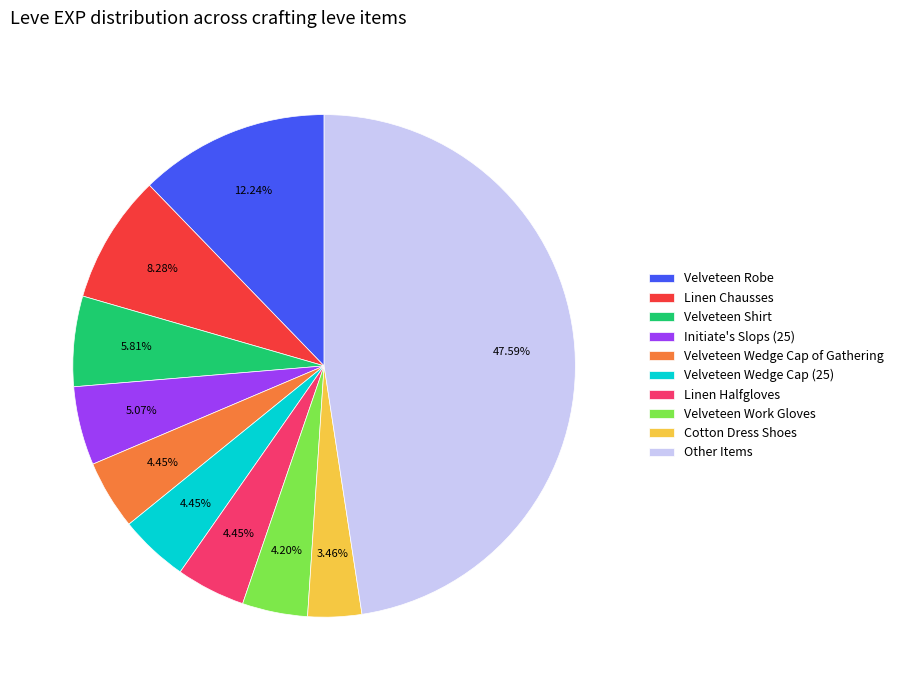

Count the number of slices in the pie.

10